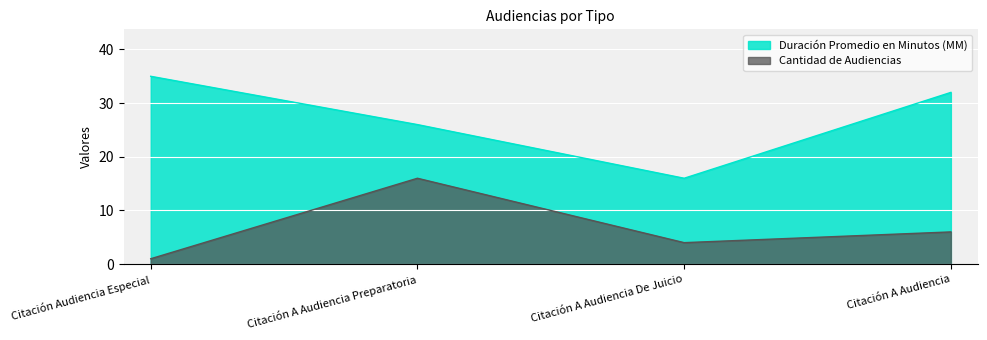

Reading left to right, transcribe all the data shown in this chart.

Cantidad de Audiencias: Citación Audiencia Especial=1	Citación A Audiencia Preparatoria=16	Citación A Audiencia De Juicio=4	Citación A Audiencia=6
Duración Promedio en Minutos (MM): Citación Audiencia Especial=35	Citación A Audiencia Preparatoria=26	Citación A Audiencia De Juicio=16	Citación A Audiencia=32